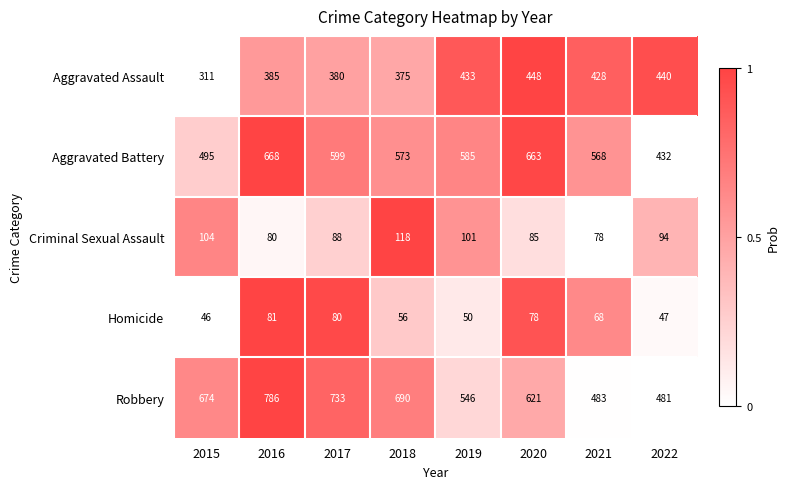

What is the maximum value shown in the chart?

786